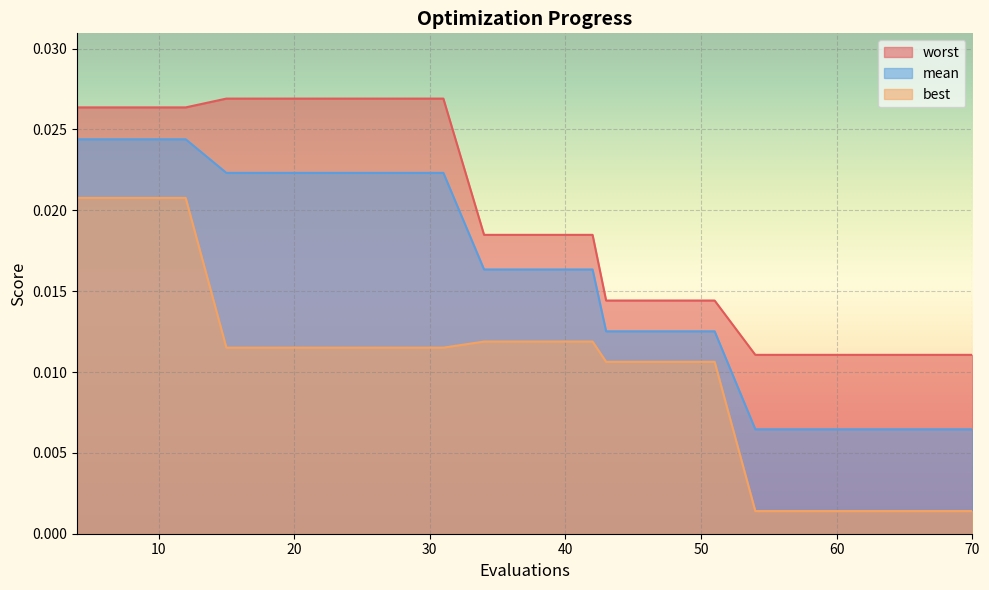

Does the chart display data point markers on the line(s)?

No